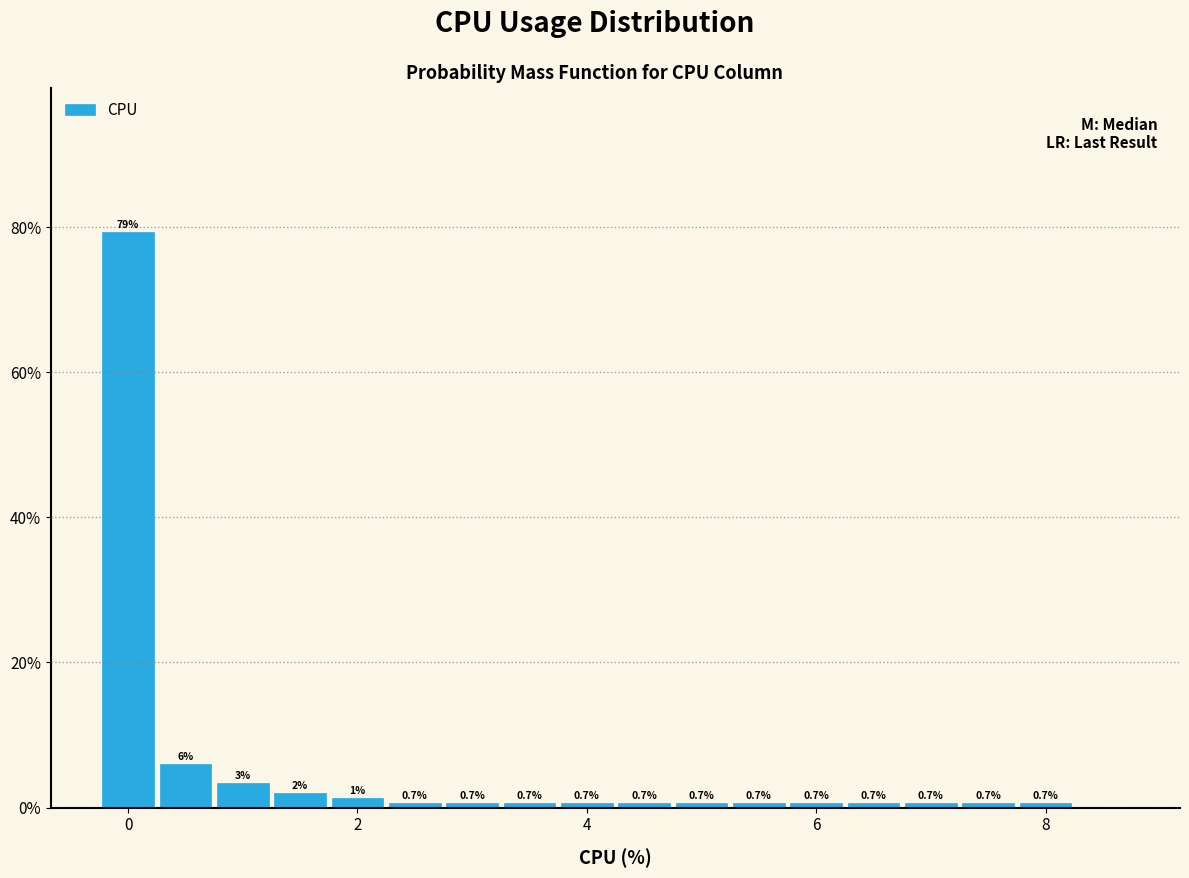

Read against the x-axis, roughly where is the centre of the tallest bar?

0.0